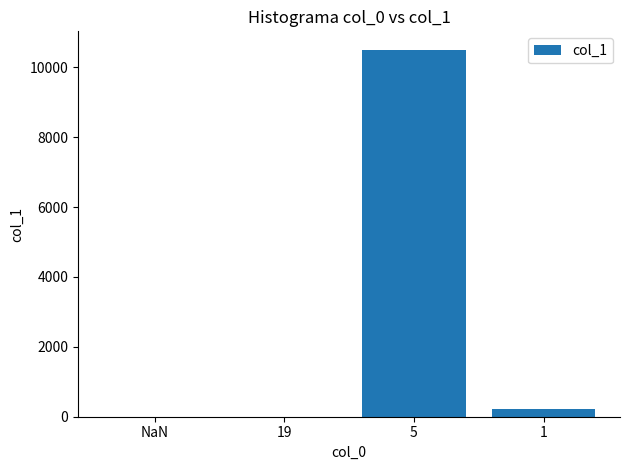

What is the maximum value shown in the chart?

10505